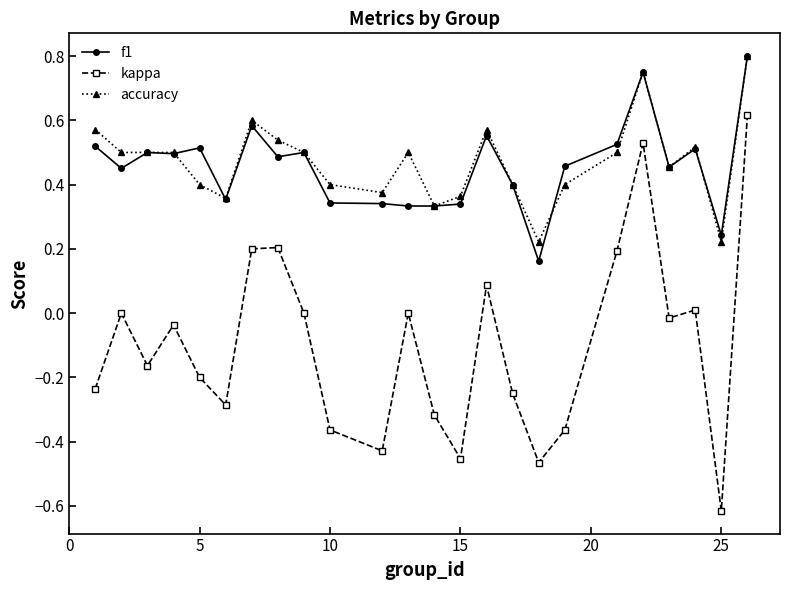

At how many categories does at least one series exceed 0?

24